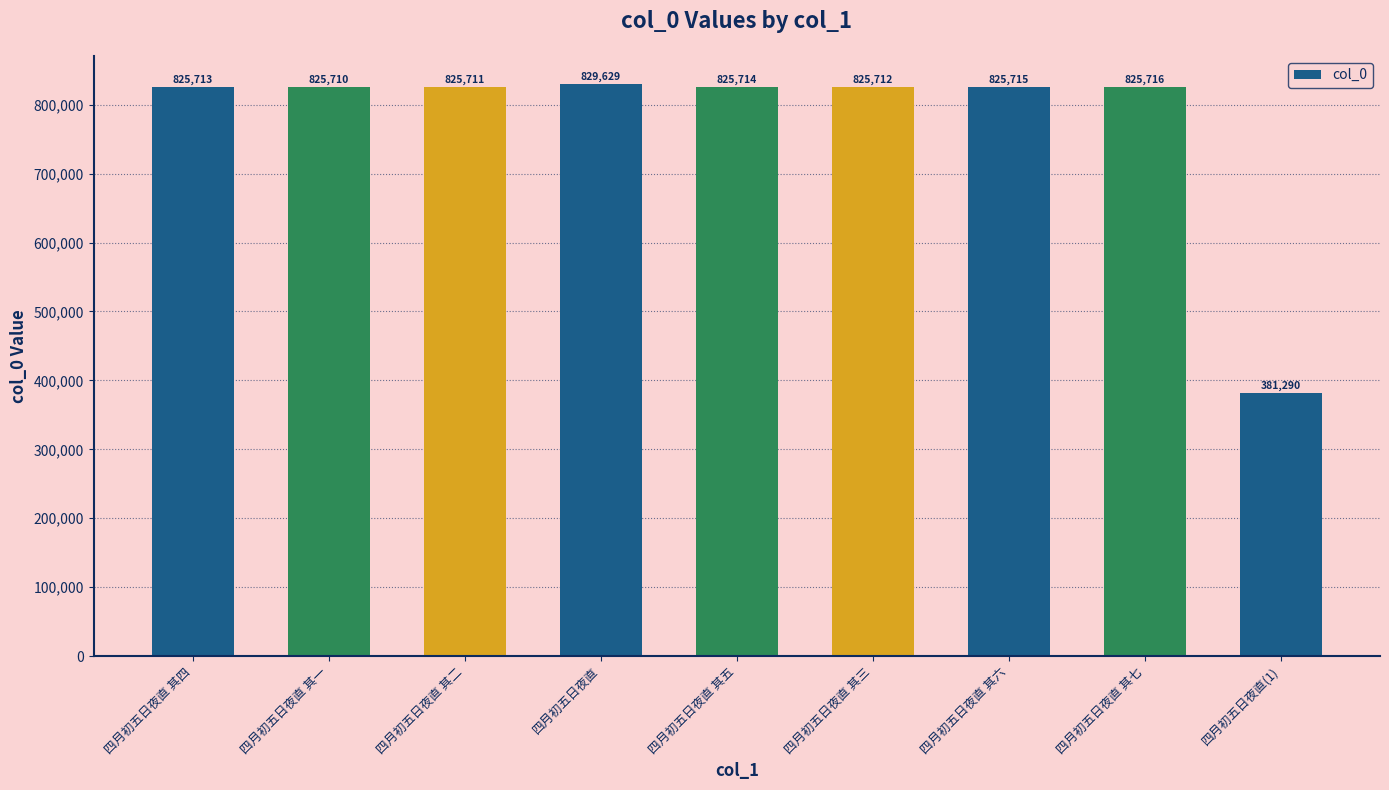

What is the change in value from 四月初五日夜直 其一 to 四月初五日夜直 其三?

+2